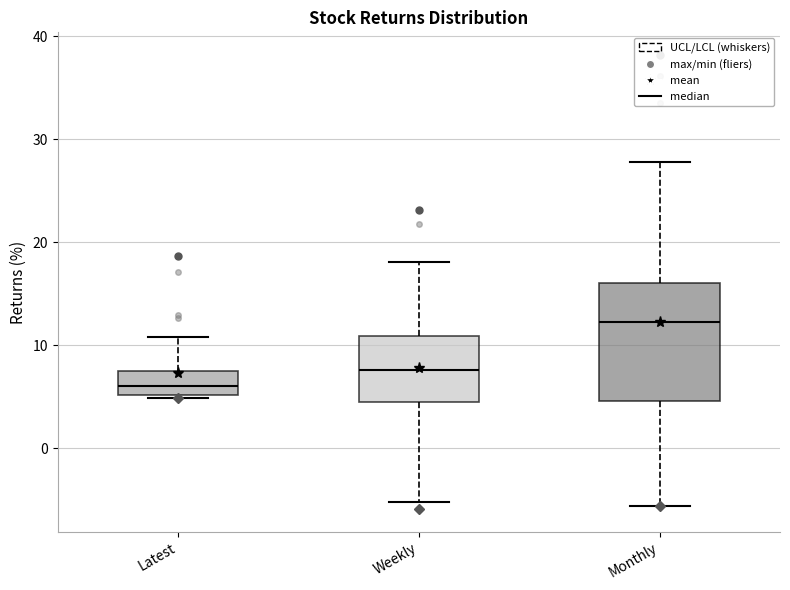

Where does the median line of the box for Monthly sit on the y-axis? The values are not printed on the chart, so give them approximately, as read against the axis.

12